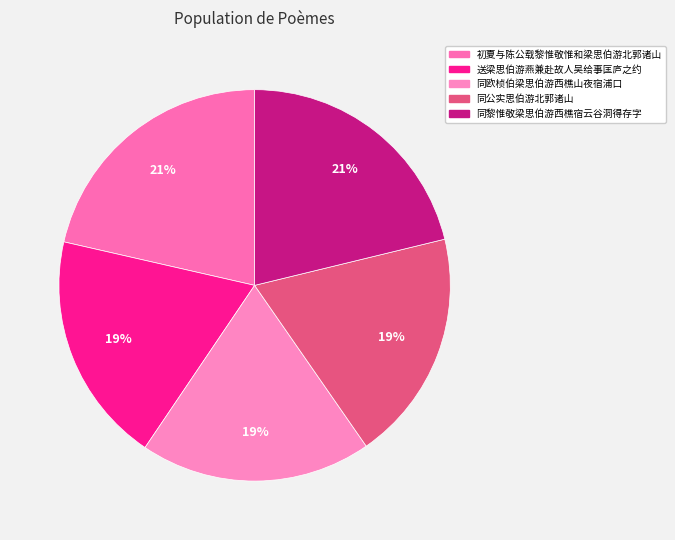

True or false: 送梁思伯游燕兼赴故人吴给事匡庐之约 accounts for 19% of the total.

True